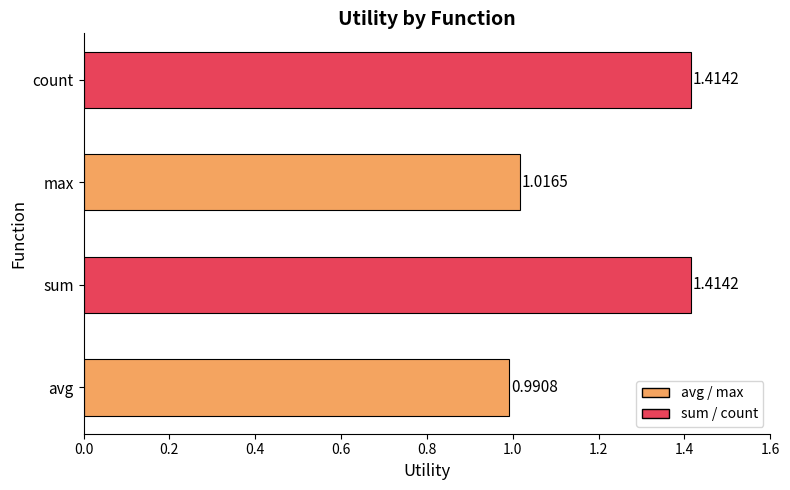

Approximately how many times larger is the value at max compared to count?

0.7